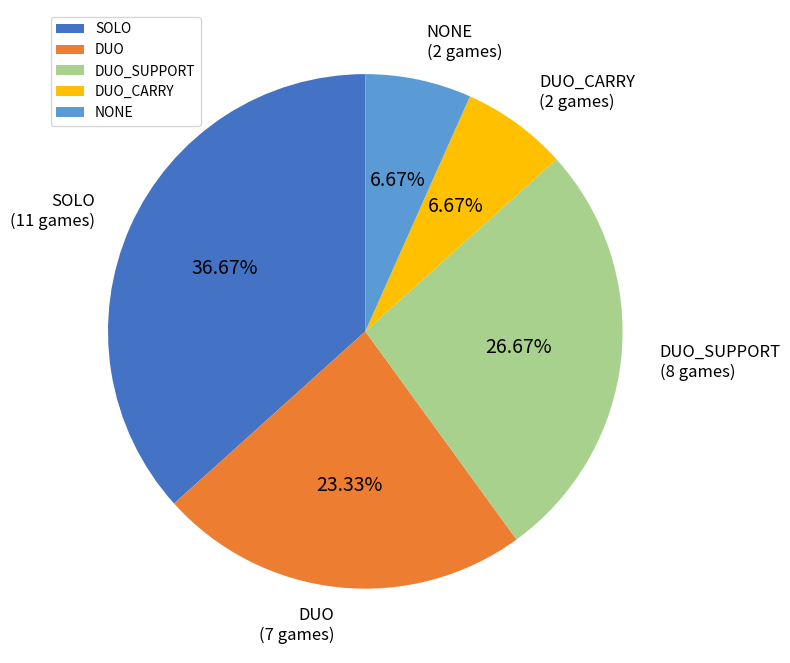

Which category has the biggest portion of the pie?

SOLO